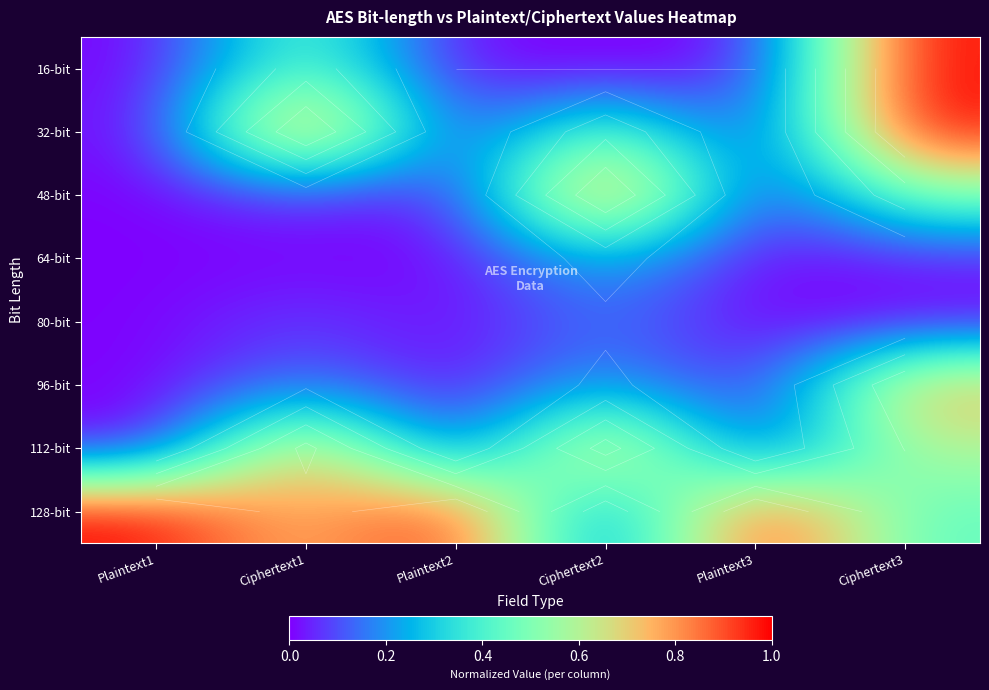

What is the difference between the maximum and minimum values in the 96-bit series?

0.8